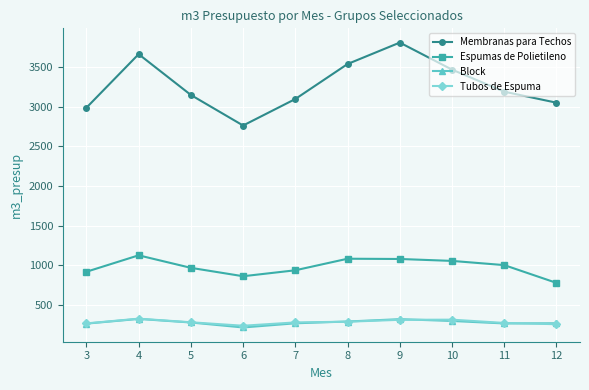

True or false: Membranas para Techos and Espumas de Polietileno intersect in this chart.

False